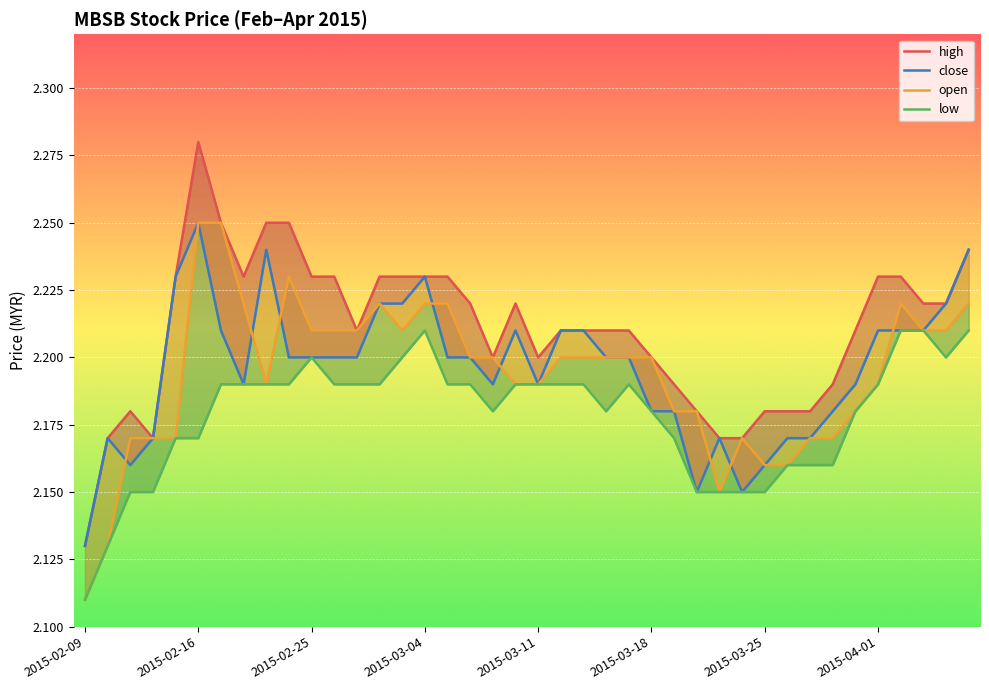

What is the total value across all series at 2015-02-23?

8.9